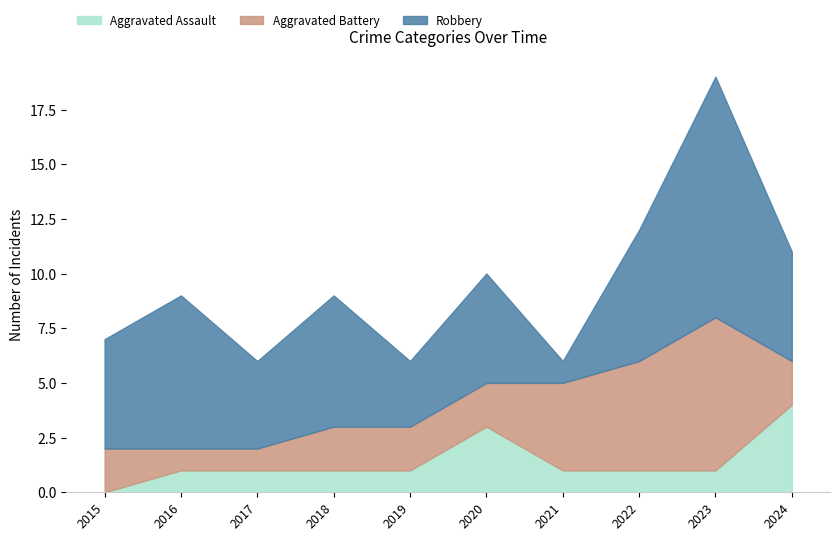

Reading right to left, transcribe all the data shown in this chart.

Aggravated Assault: 4	1	1	1	3	1	1	1	1	0
Aggravated Battery: 2	7	5	4	2	2	2	1	1	2
Robbery: 5	11	6	1	5	3	6	4	7	5